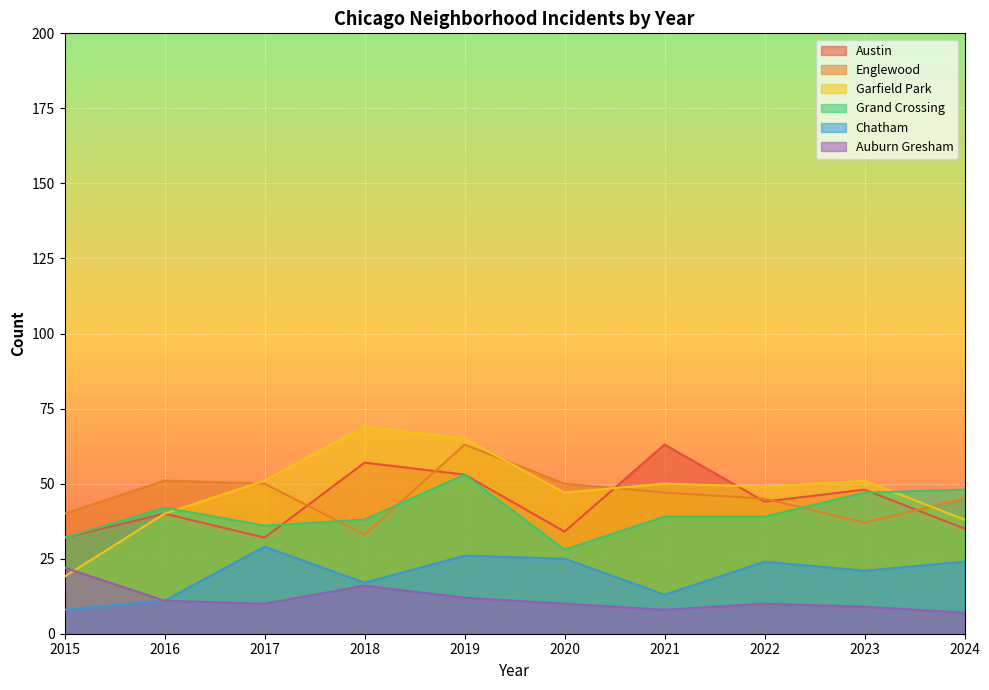

What is the spread (max minus min) of values at 2019?

53